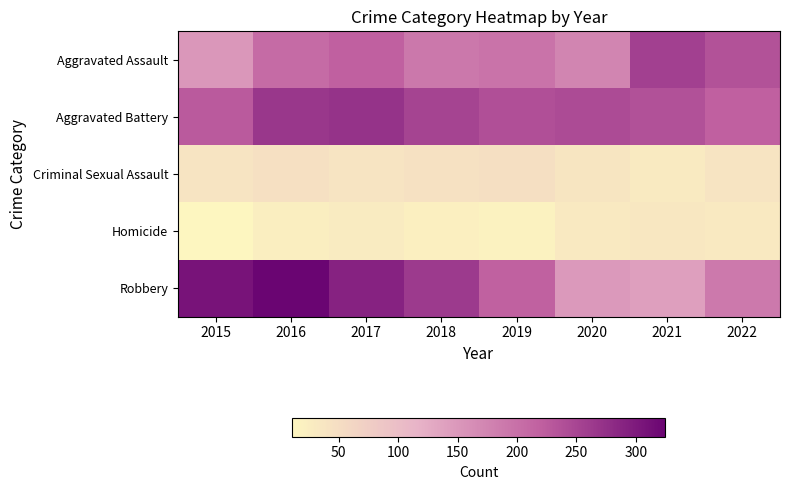

At which category does the chart reach its peak across all series?

2016